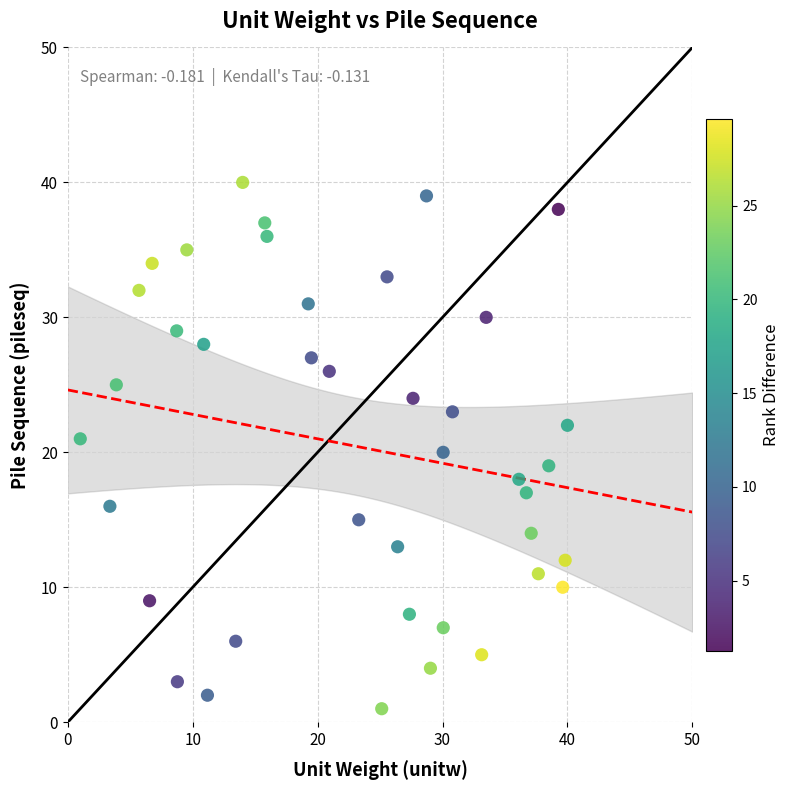

What is the range of Y values (max minus min)?

39